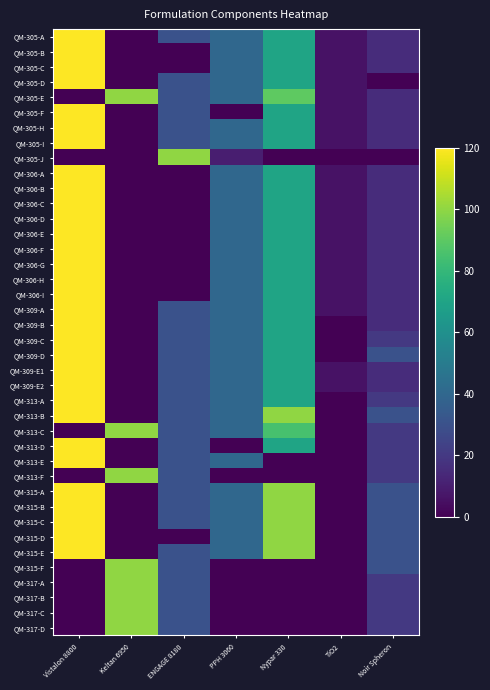

What is the difference between the highest and lowest values at Noir Spheron?

30